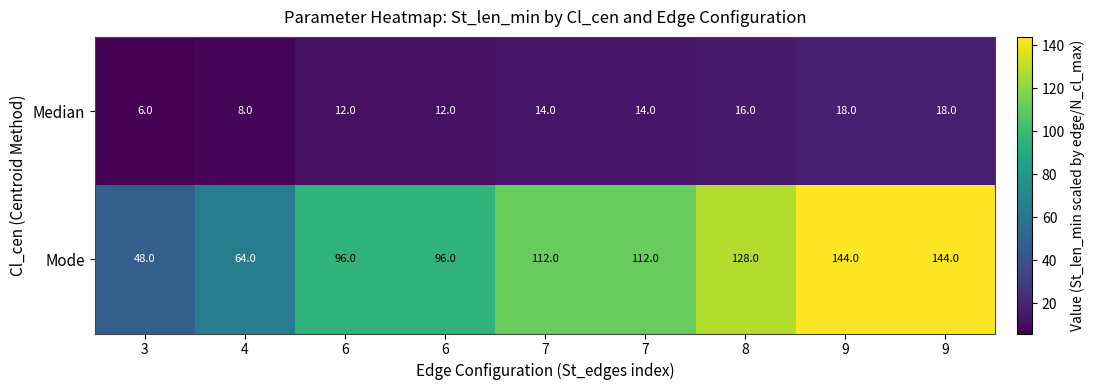

How many distinct data groups are displayed?

2